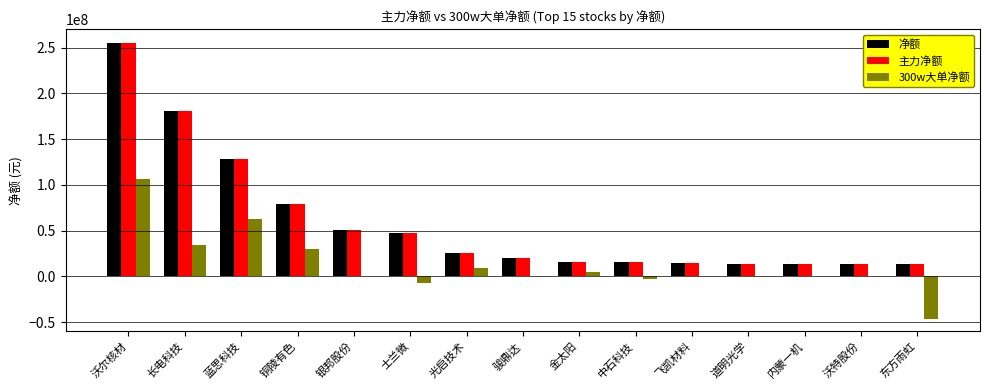

At which category is the sum across all series the highest?

沃尔核材